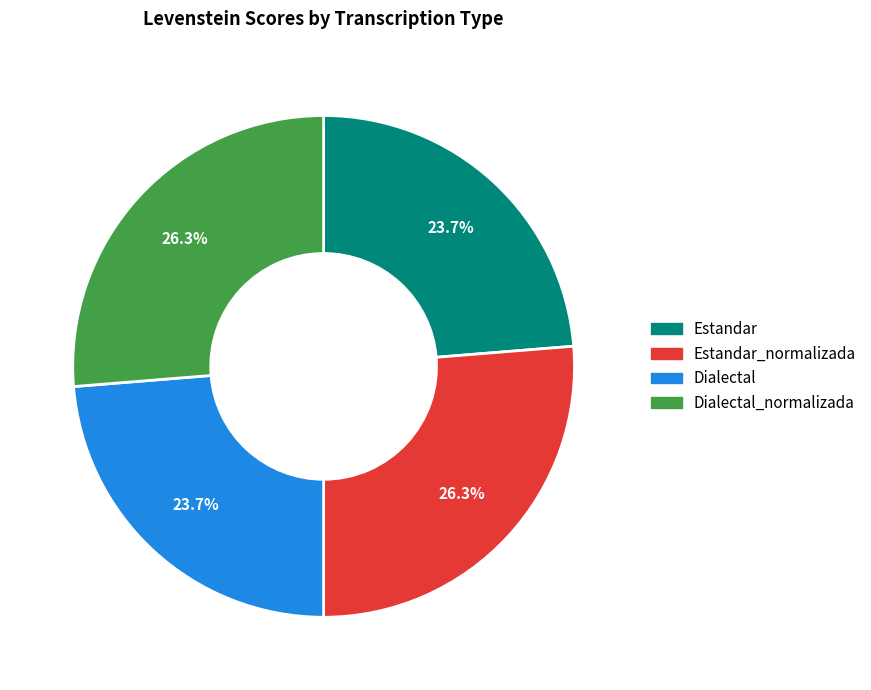

What portion of the pie excludes Estandar_normalizada?

73.7%